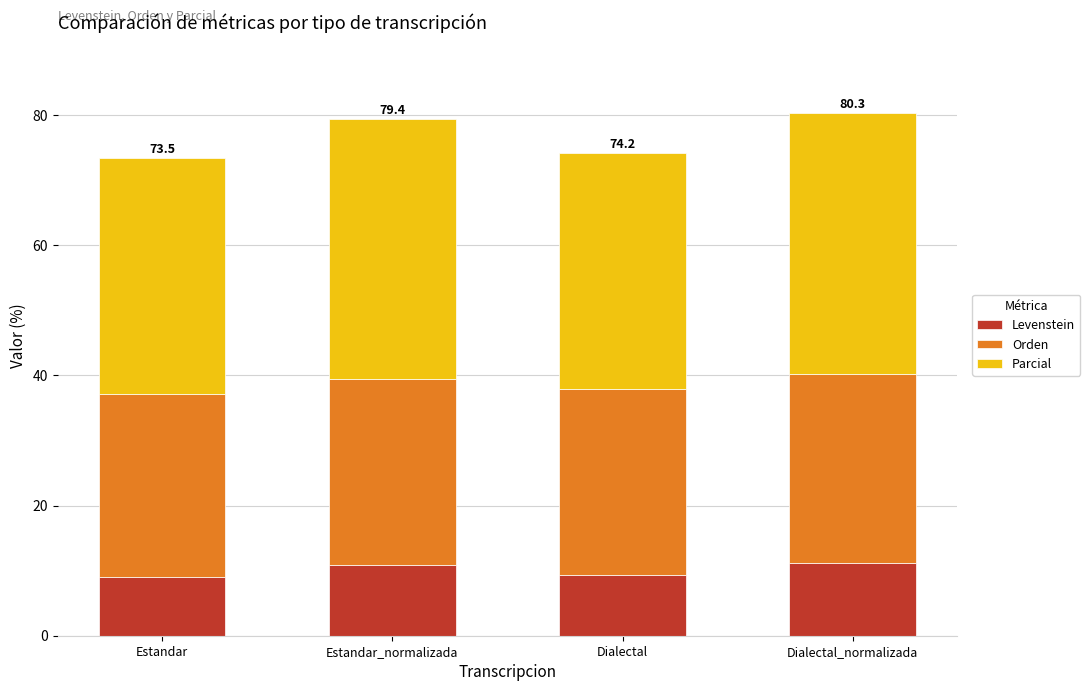

What is the difference between the maximum and minimum values in the Levenstein series?

2.0